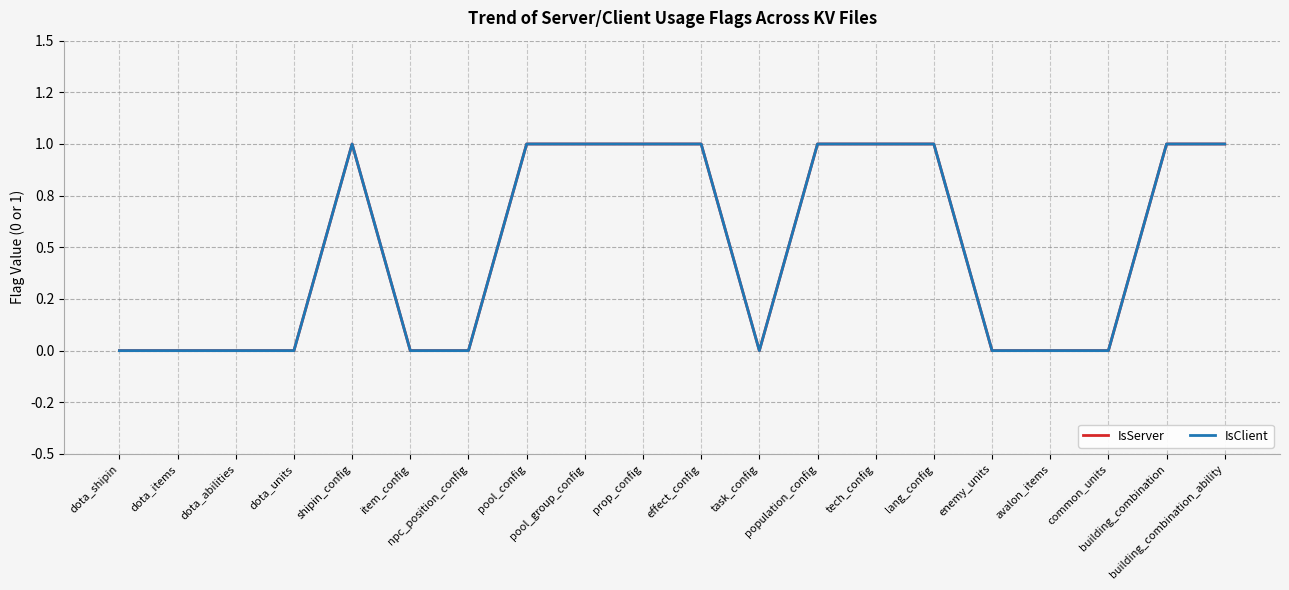

Does the chart display data point markers on the line(s)?

No